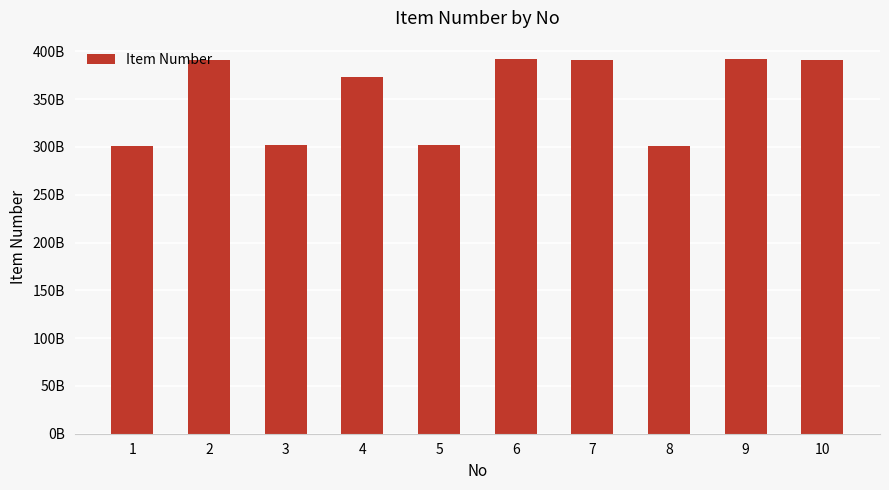

What is the smallest value displayed?

301284845158